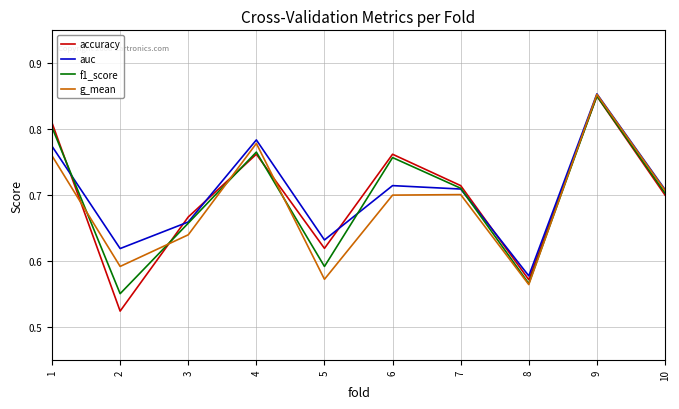

At which label does f1_score reach its peak?

9